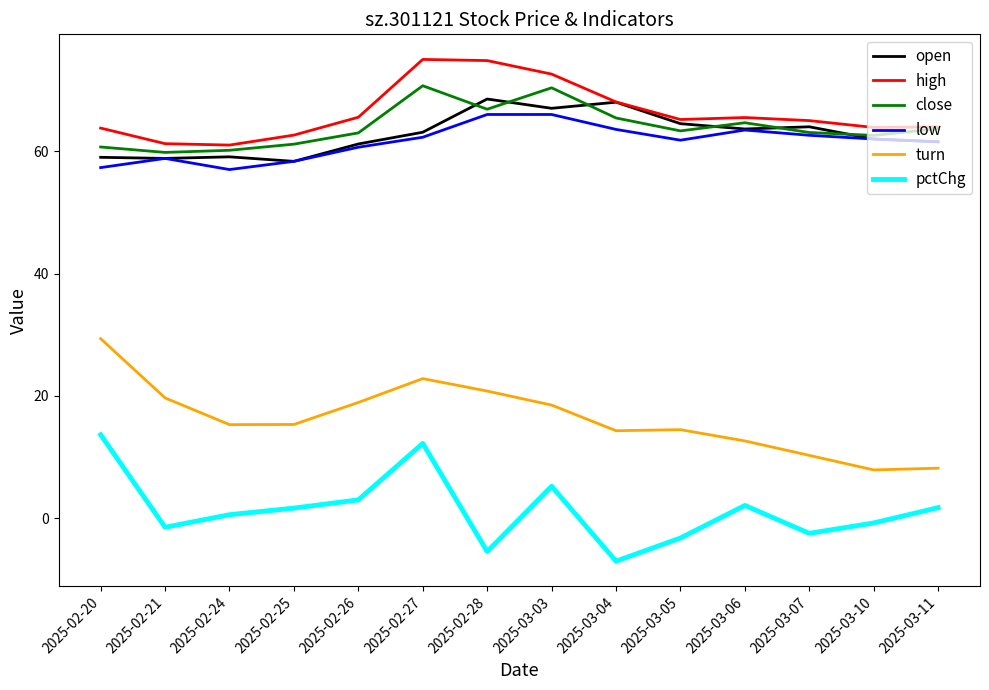

Is the value of close at 2025-03-06 greater than the value of low at 2025-03-03?

No